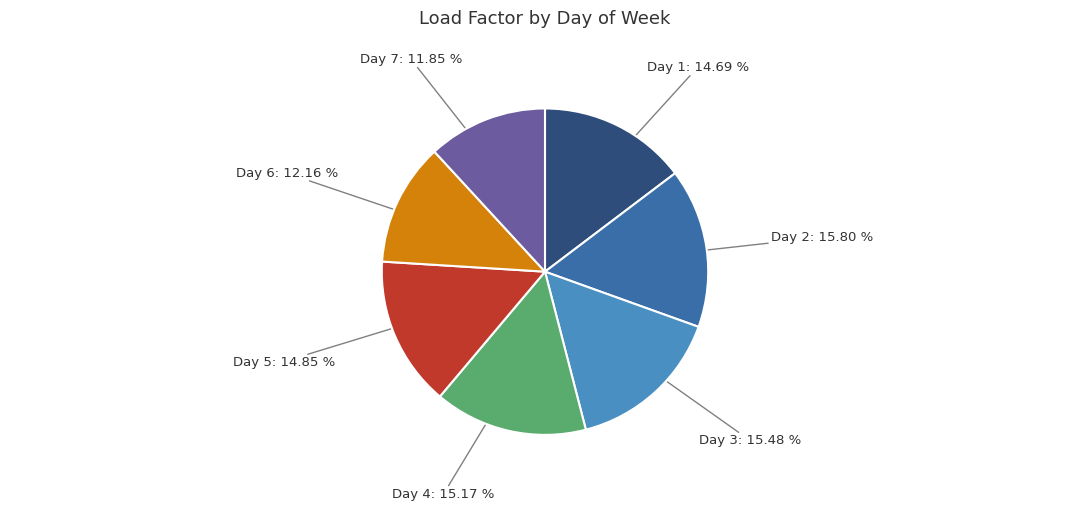

Is the sum of Day 2 and Day 7 greater than half?

No